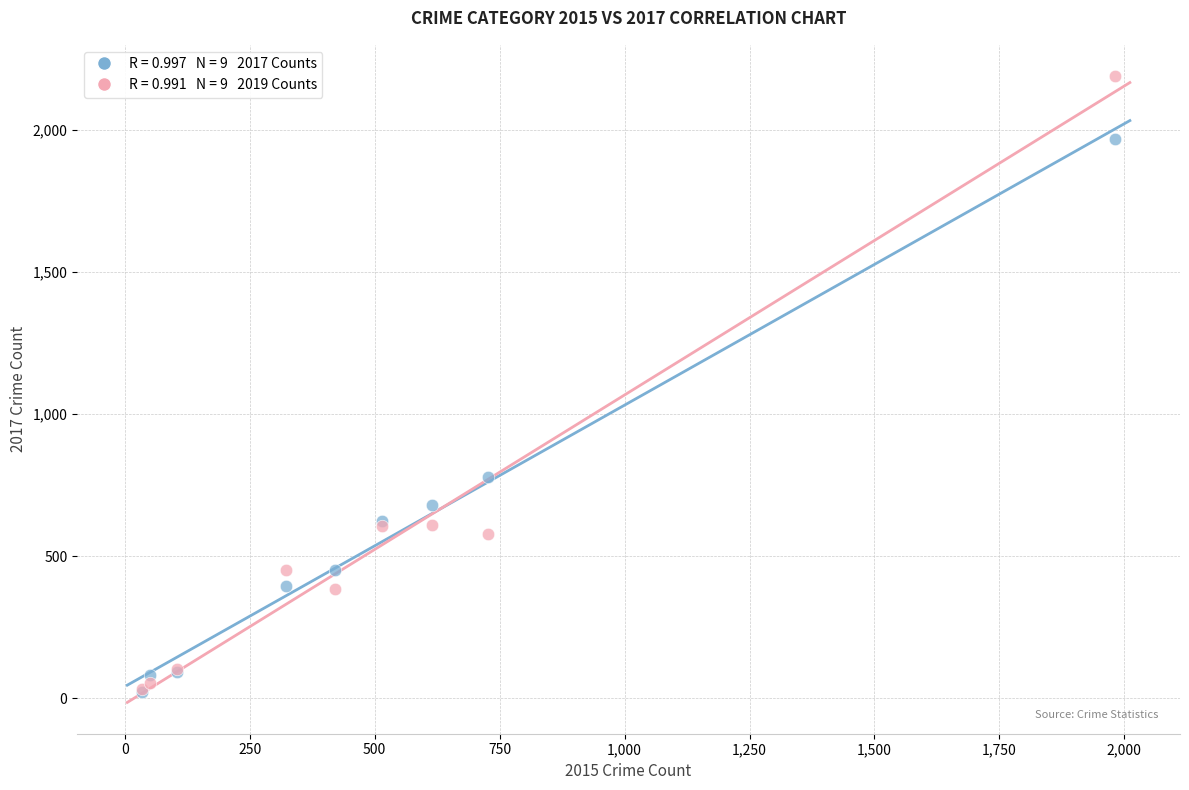

Across all series, what Y value is closest to 1106?

780